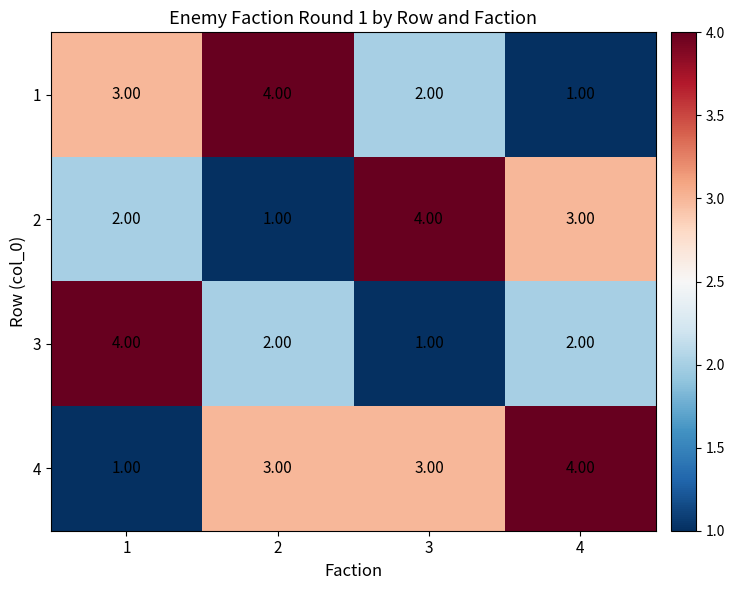

At how many categories does at least one series exceed 3?

4